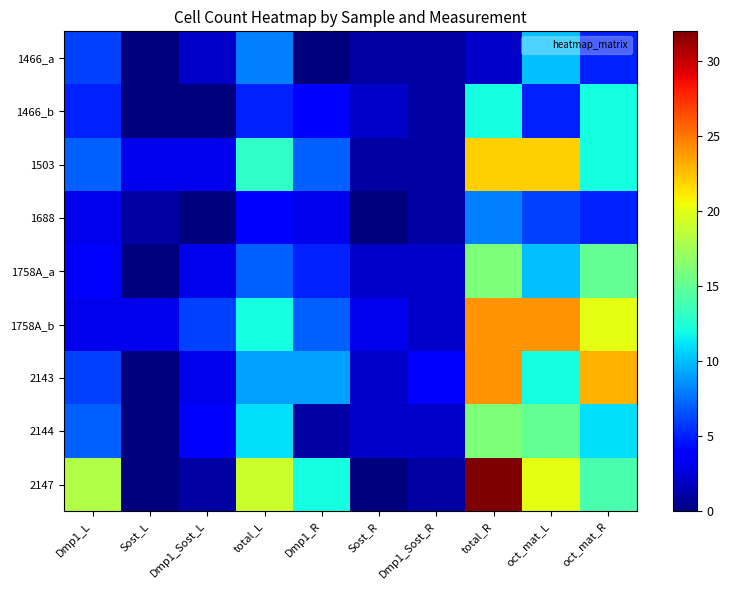

Reading left to right, list all the values displayed in this chart.

1466_a: Dmp1_L=6	Sost_L=0	Dmp1_Sost_L=2	total_L=8	Dmp1_R=0	Sost_R=1	Dmp1_Sost_R=1	total_R=2	oct_mat_L=10	oct_mat_R=5
1466_b: Dmp1_L=5	Sost_L=0	Dmp1_Sost_L=0	total_L=5	Dmp1_R=4	Sost_R=2	Dmp1_Sost_R=1	total_R=12	oct_mat_L=5	oct_mat_R=12
1503: Dmp1_L=7	Sost_L=3	Dmp1_Sost_L=3	total_L=13	Dmp1_R=7	Sost_R=1	Dmp1_Sost_R=1	total_R=22	oct_mat_L=22	oct_mat_R=12
1688: Dmp1_L=3	Sost_L=1	Dmp1_Sost_L=0	total_L=4	Dmp1_R=3	Sost_R=0	Dmp1_Sost_R=1	total_R=8	oct_mat_L=6	oct_mat_R=5
1758A_a: Dmp1_L=4	Sost_L=0	Dmp1_Sost_L=3	total_L=7	Dmp1_R=5	Sost_R=2	Dmp1_Sost_R=2	total_R=16	oct_mat_L=10	oct_mat_R=15
1758A_b: Dmp1_L=3	Sost_L=3	Dmp1_Sost_L=6	total_L=12	Dmp1_R=7	Sost_R=3	Dmp1_Sost_R=2	total_R=24	oct_mat_L=24	oct_mat_R=20
2143: Dmp1_L=6	Sost_L=0	Dmp1_Sost_L=3	total_L=9	Dmp1_R=9	Sost_R=2	Dmp1_Sost_R=4	total_R=24	oct_mat_L=12	oct_mat_R=23
2144: Dmp1_L=7	Sost_L=0	Dmp1_Sost_L=4	total_L=11	Dmp1_R=1	Sost_R=2	Dmp1_Sost_R=2	total_R=16	oct_mat_L=15	oct_mat_R=11
2147: Dmp1_L=18	Sost_L=0	Dmp1_Sost_L=1	total_L=19	Dmp1_R=12	Sost_R=0	Dmp1_Sost_R=1	total_R=32	oct_mat_L=20	oct_mat_R=14